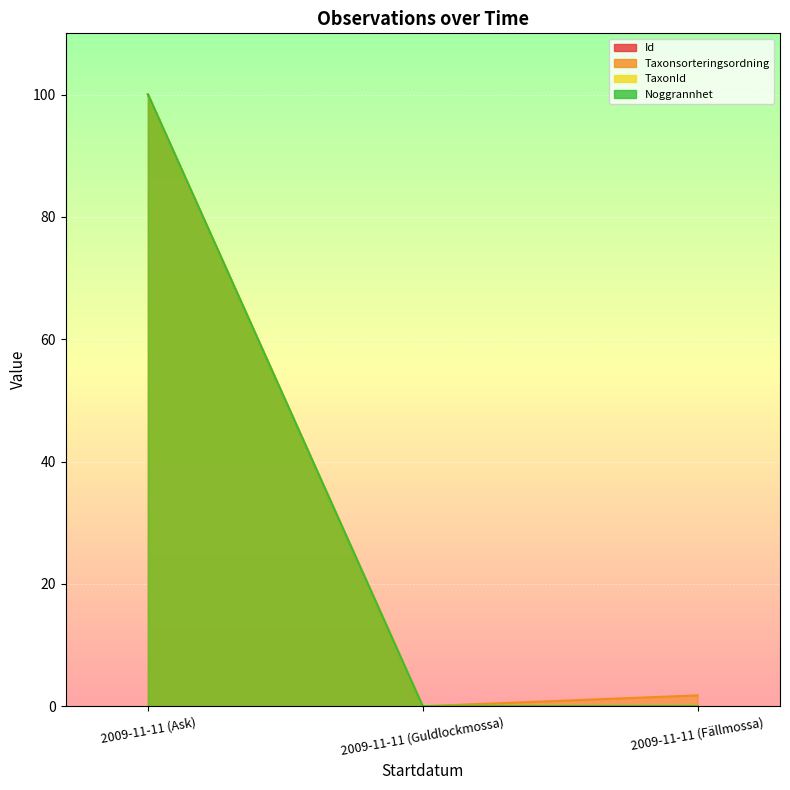

What is the sum of all Id values?

100.0